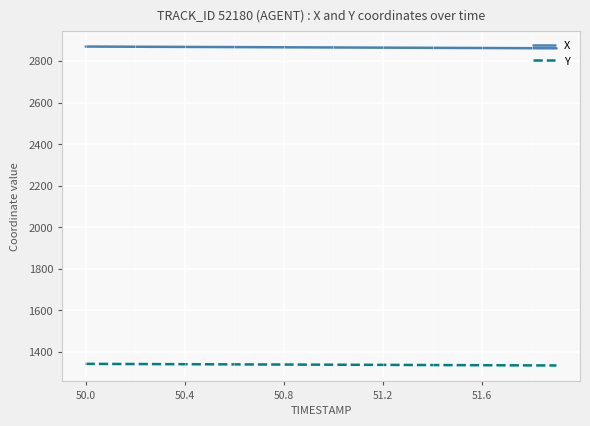

Rank the series by their average value, from highest to lowest.

X, Y